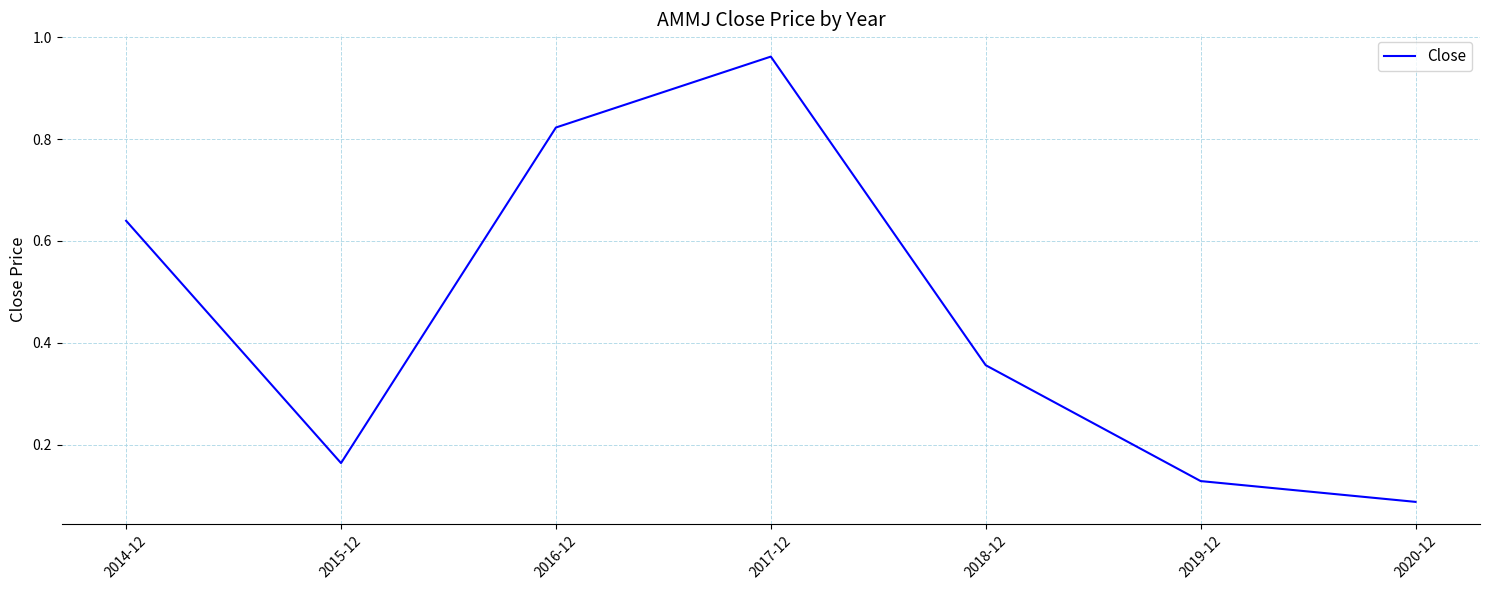

True or false: the data shows 1.4 at 2016-12.

False